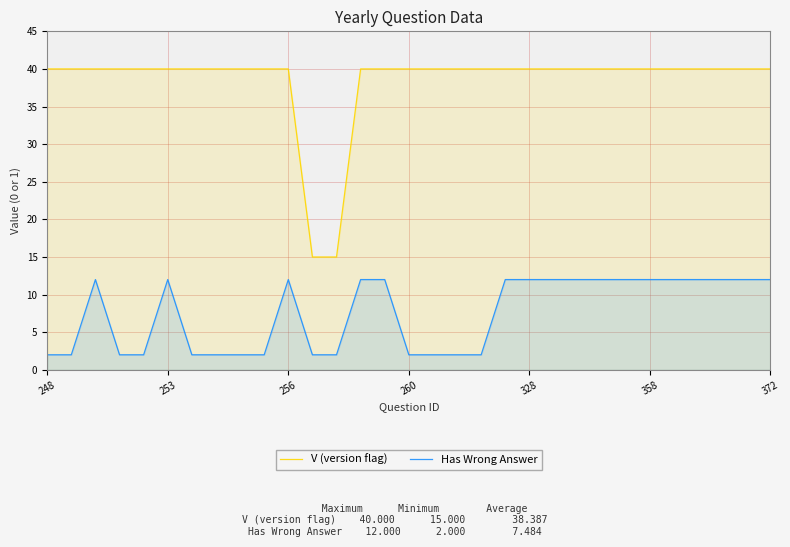

Which series has the largest total across all categories?

V (version flag)